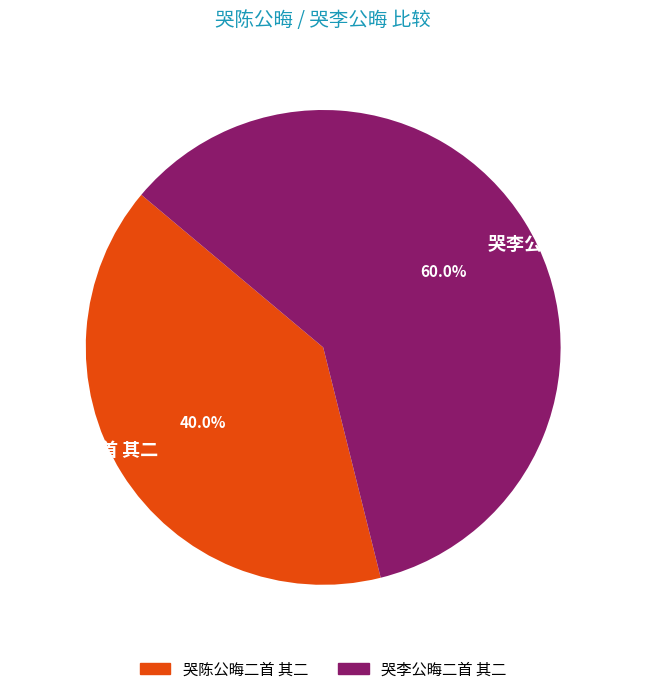

Rank the categories by value from lowest to highest.

哭陈公晦二首 其二, 哭李公晦二首 其二